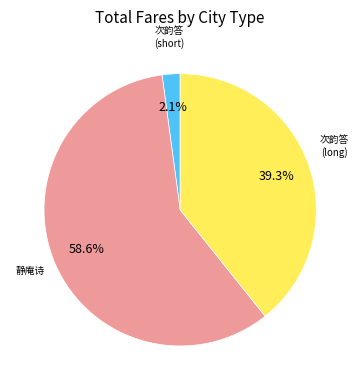

Is there a majority slice in this chart?

Yes